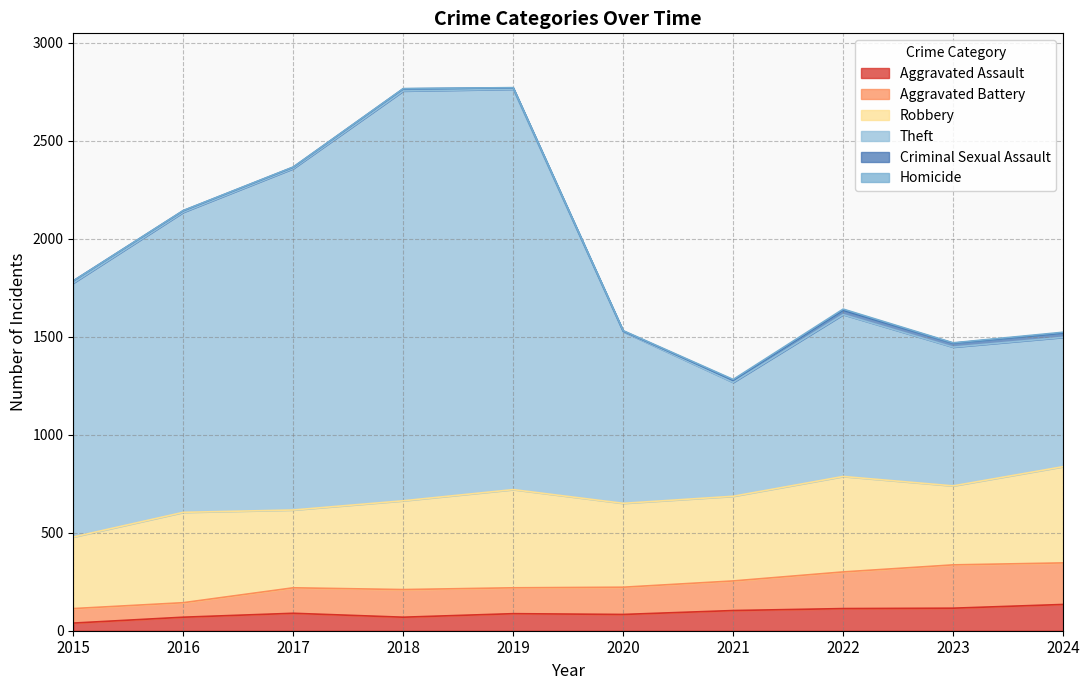

Which series changed the most between 2016 and 2020?

Theft